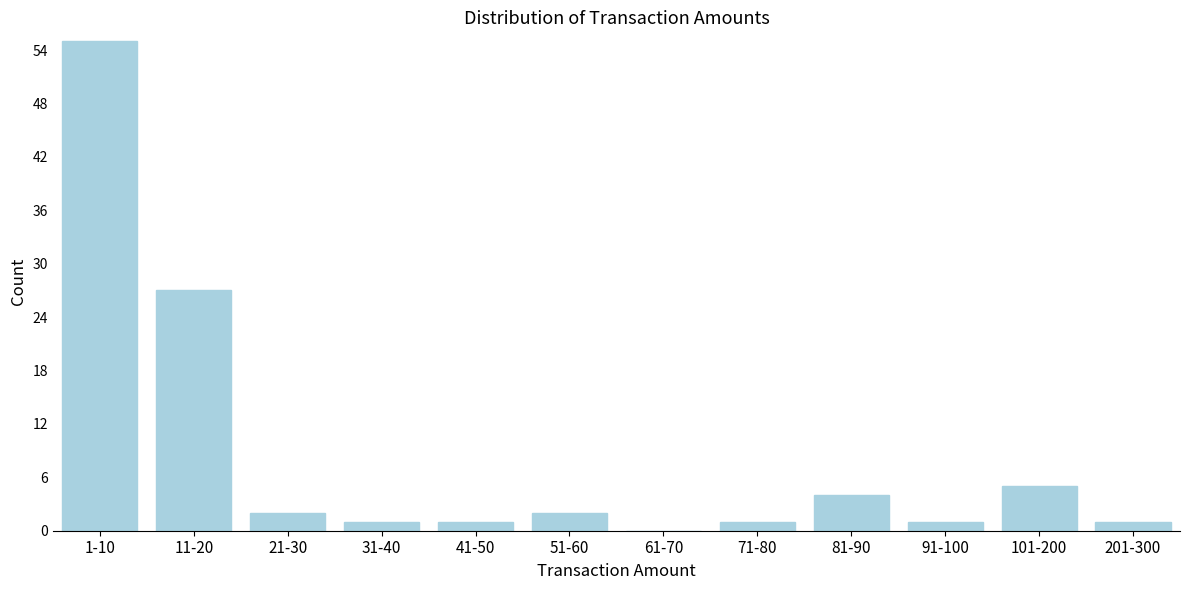

Reading left to right, what are all the values shown in this chart?

1-10=55	11-20=27	21-30=2	31-40=1	41-50=1	51-60=2	61-70=0	71-80=1	81-90=4	91-100=1	101-200=5	201-300=1